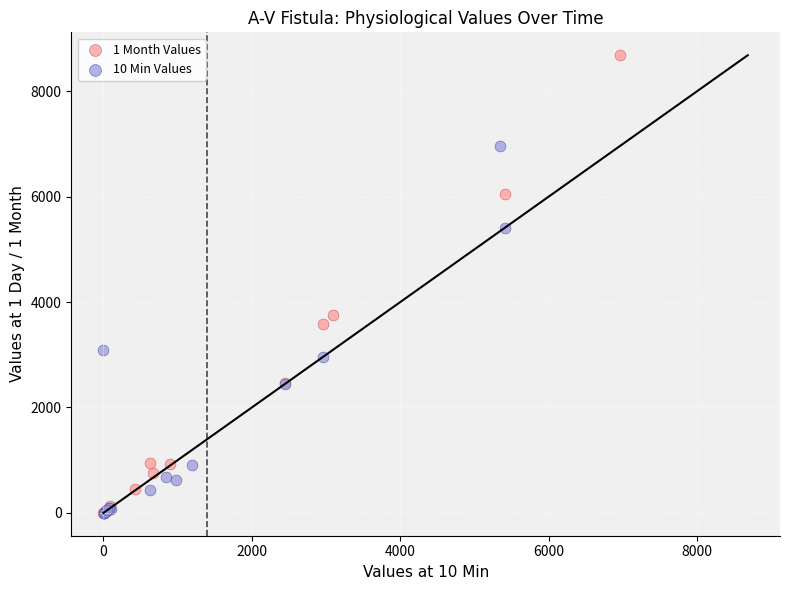

What are all the series names shown in the legend?

1 Month Values, 10 Min Values